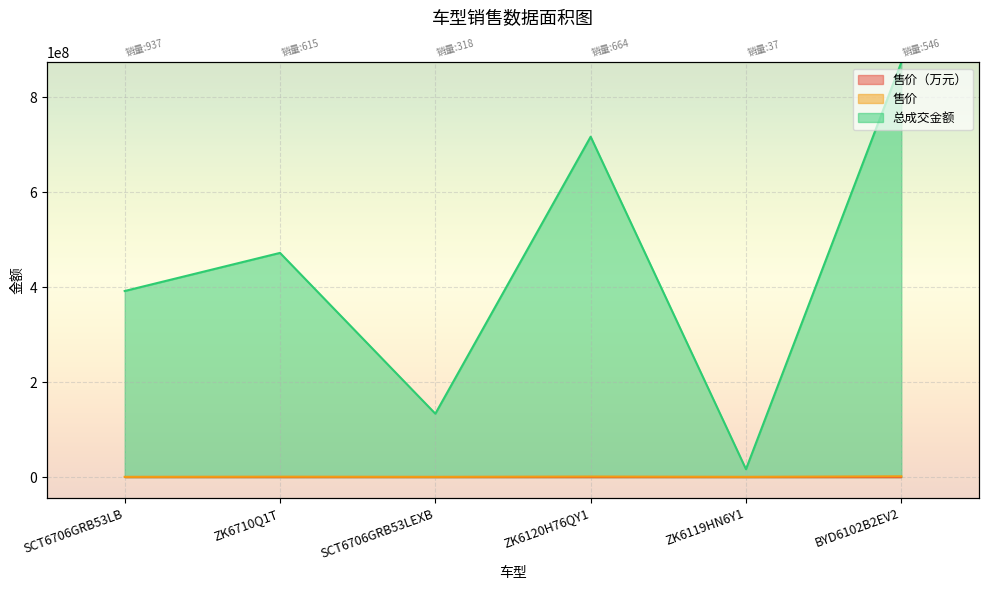

What is the minimum value shown in the chart?

41.8